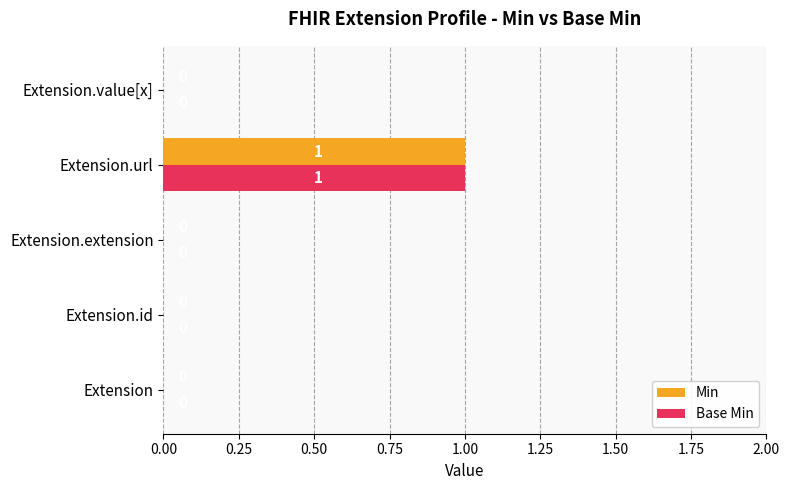

At which category is the sum across all series the highest?

Extension.url